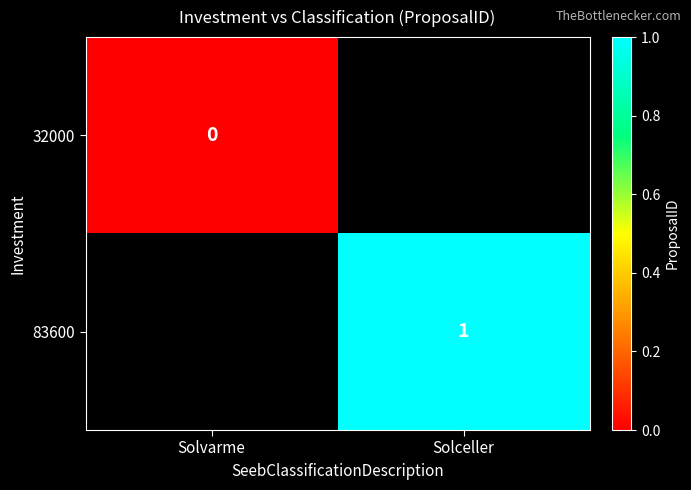

The 83600 series shows 1 at Solceller. True or false?

True